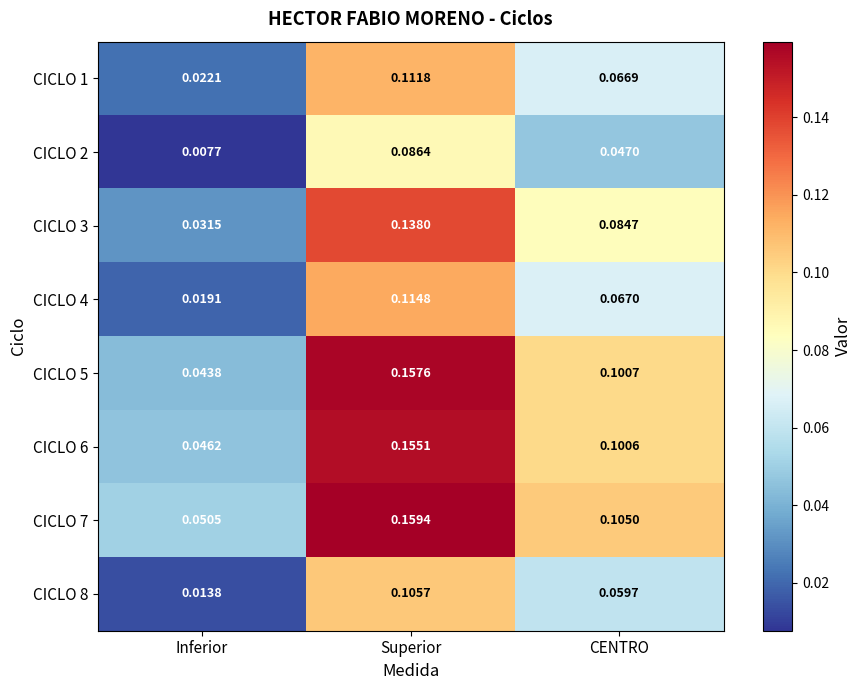

List the series in order of their peak value, lowest first.

CICLO 2, CICLO 8, CICLO 1, CICLO 4, CICLO 3, CICLO 6, CICLO 5, CICLO 7